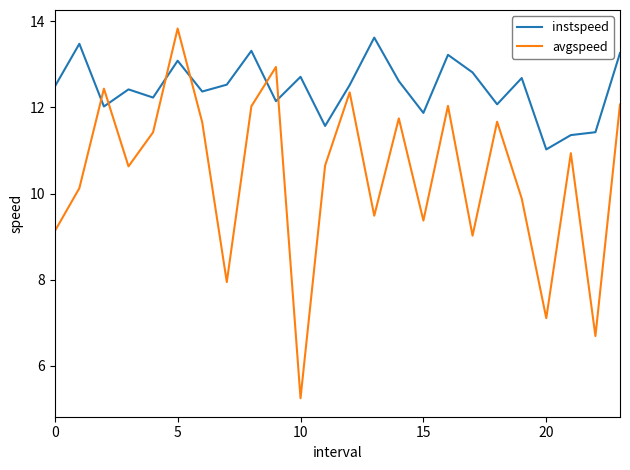

Which series has the largest total across all categories?

instspeed